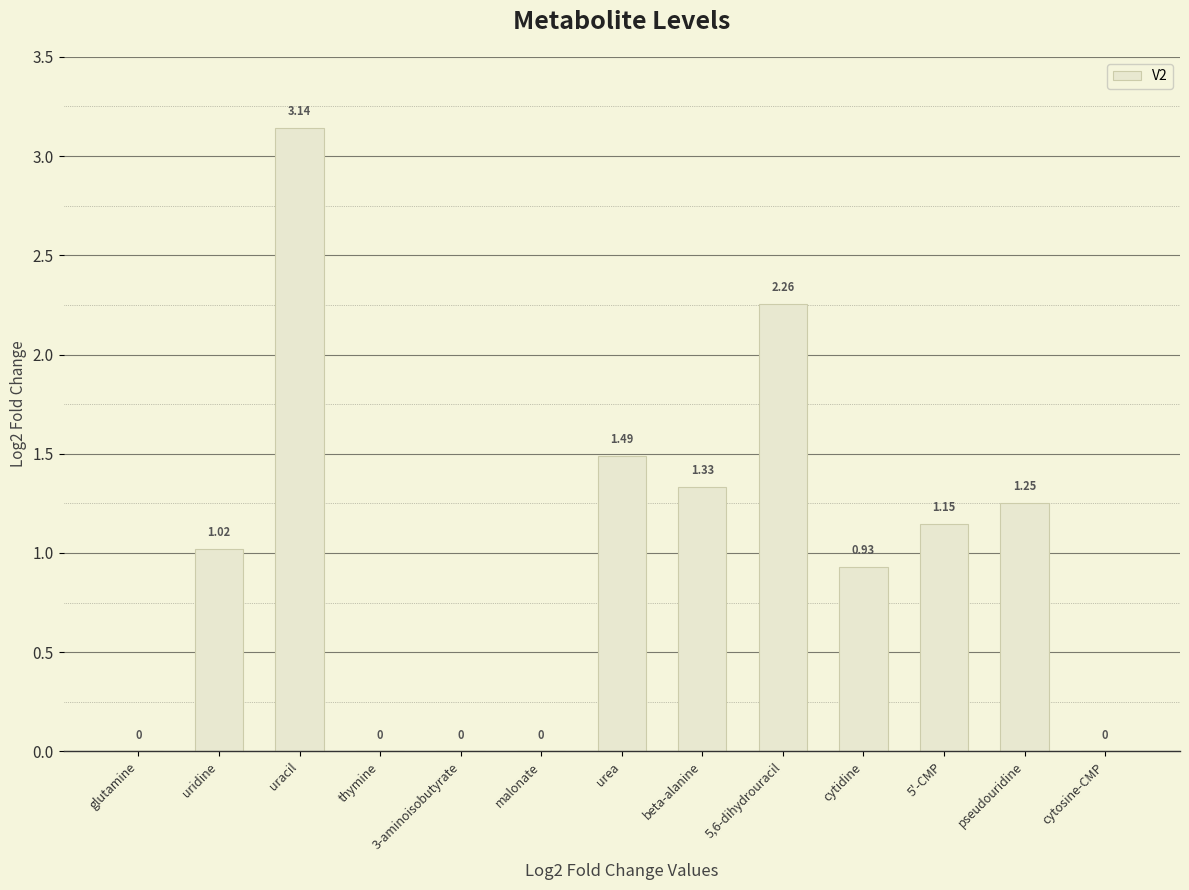

Count the number of values greater than 1.

7